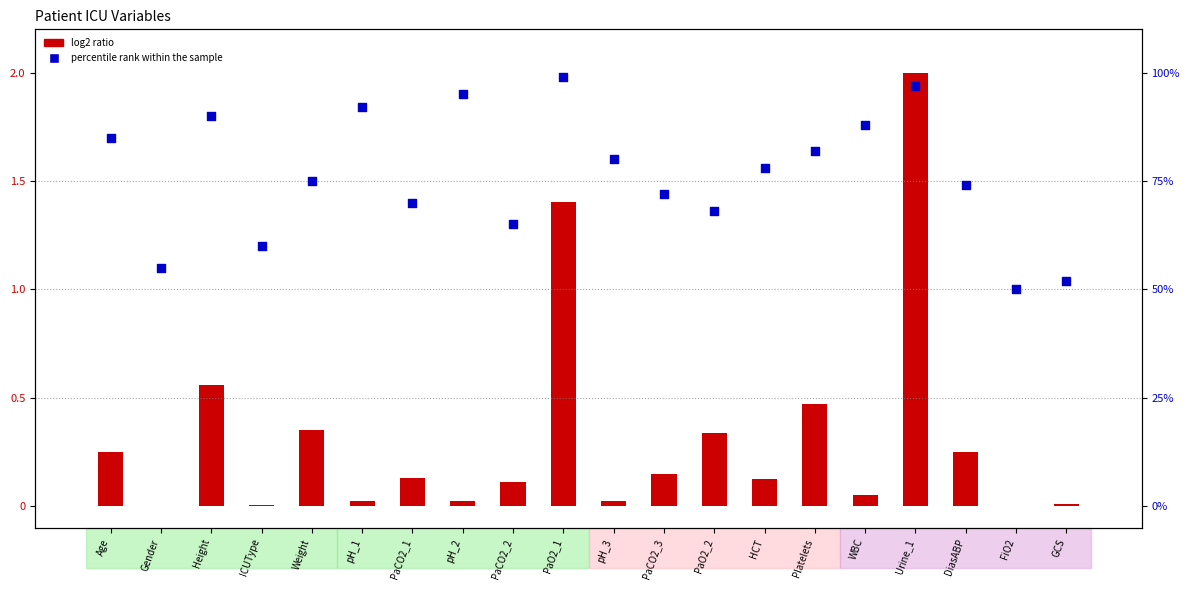

Which series has the largest total across all categories?

percentile rank within the sample